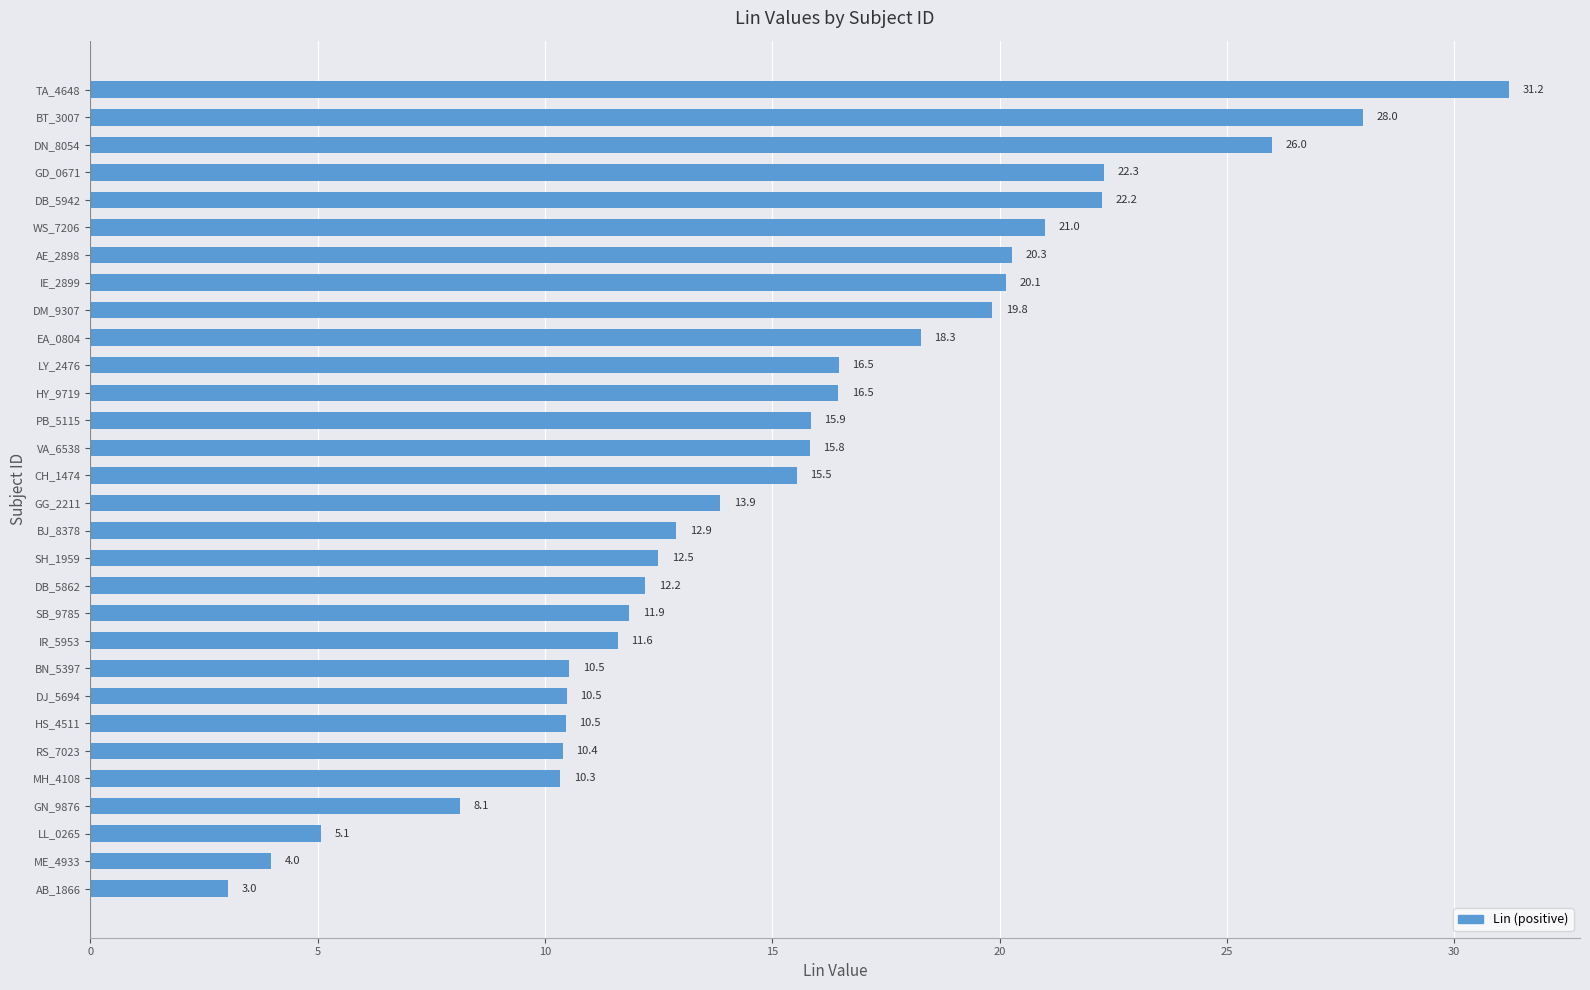

How many bars are there in total?

30